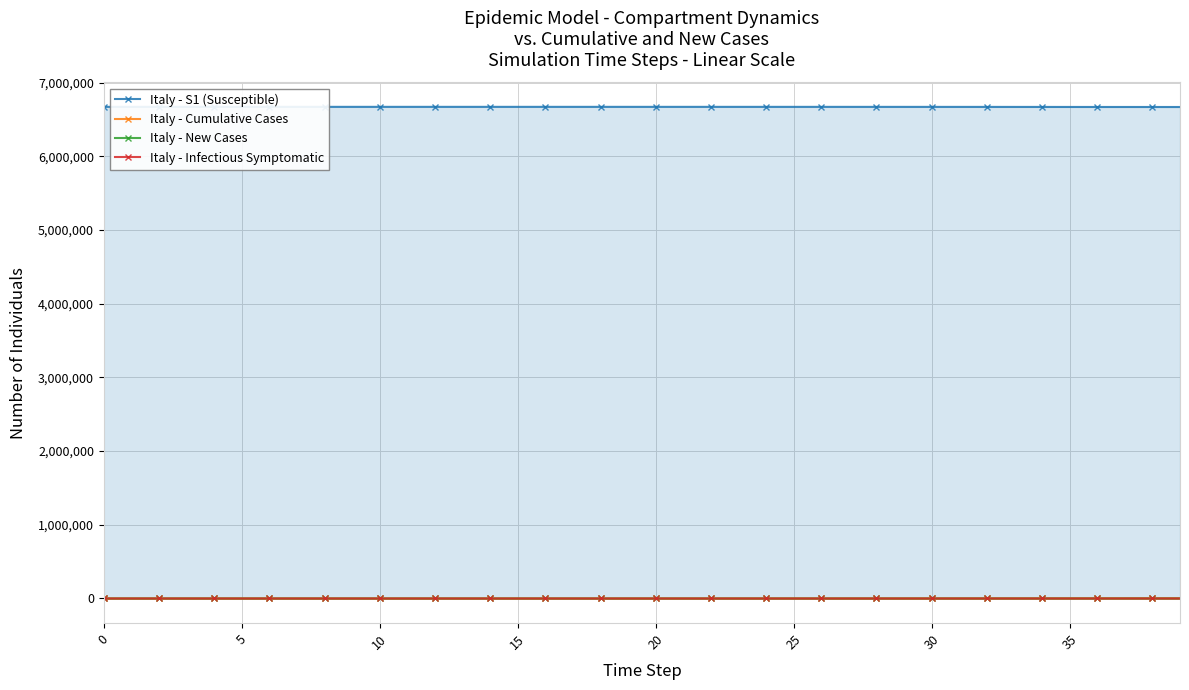

How many lines are shown in the chart?

4